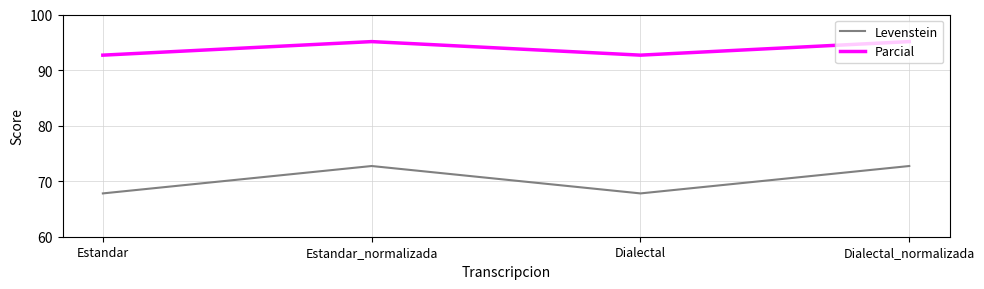

How many lines are shown in the chart?

2